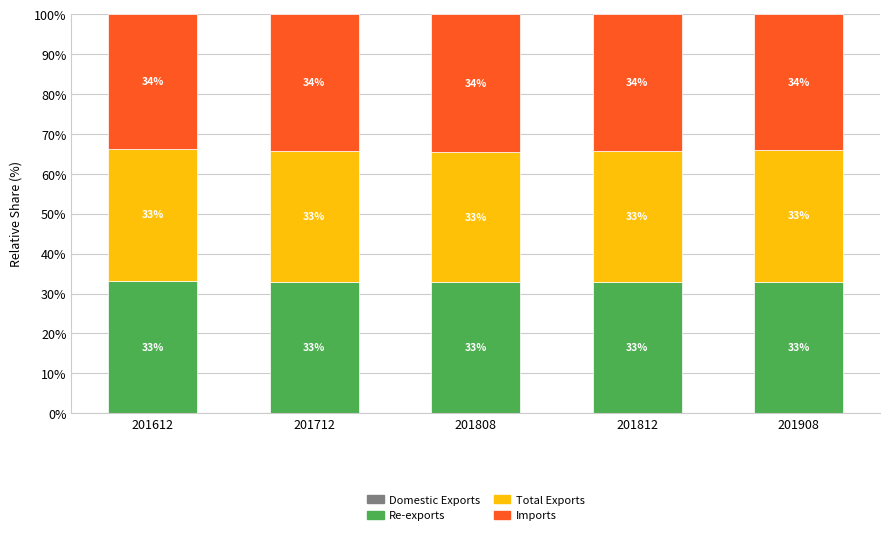

What is the total value across all series at 201712?

100.0